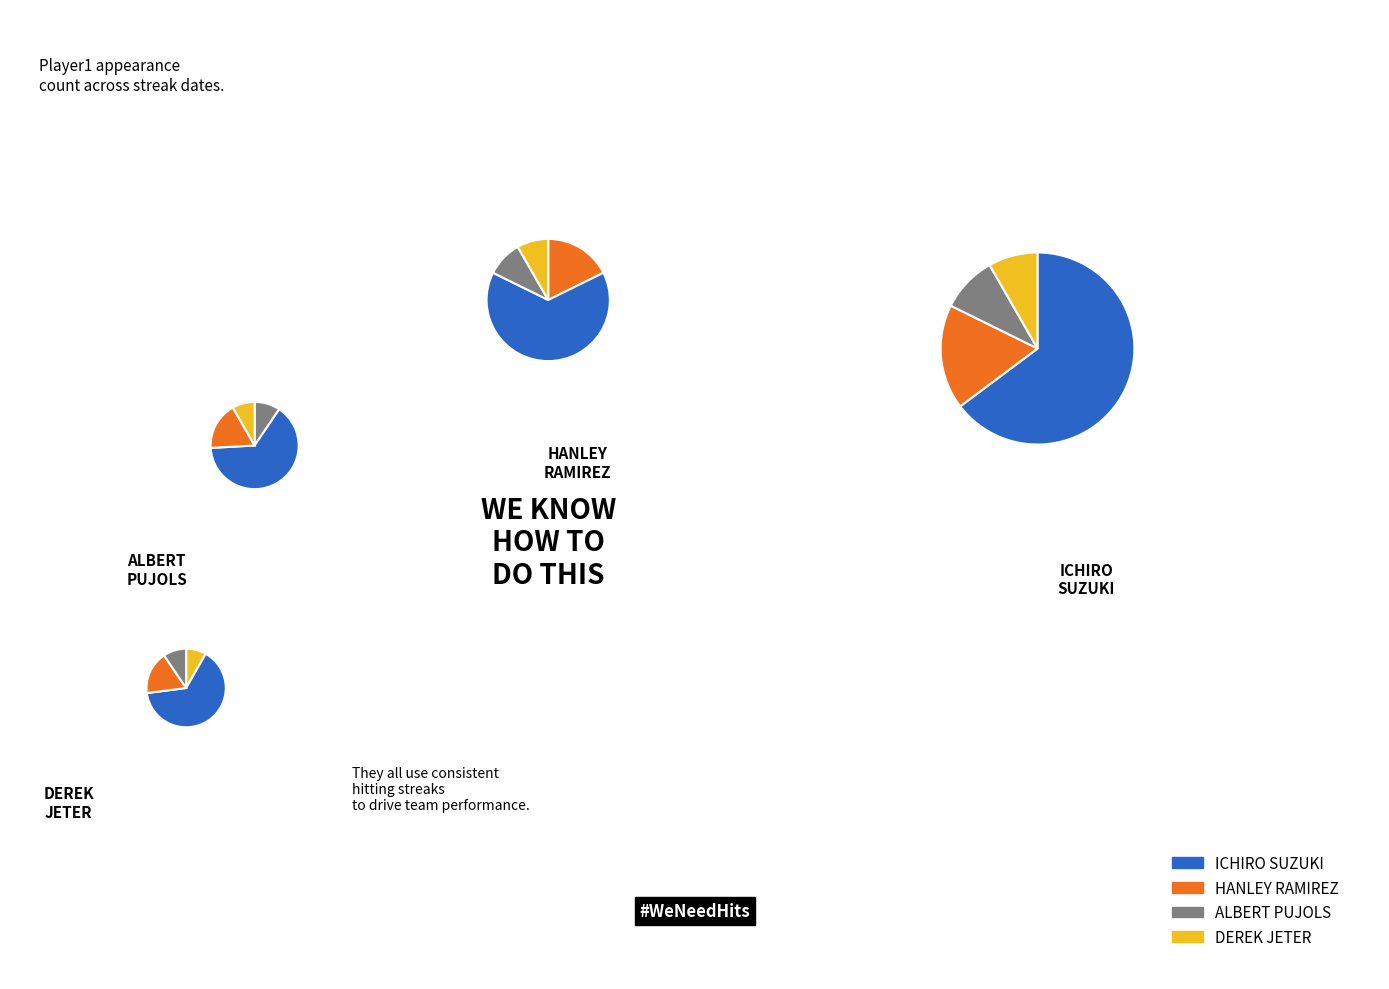

Rank the categories by value from lowest to highest.

Derek Jeter, Albert Pujols, Hanley Ramirez, Ichiro Suzuki